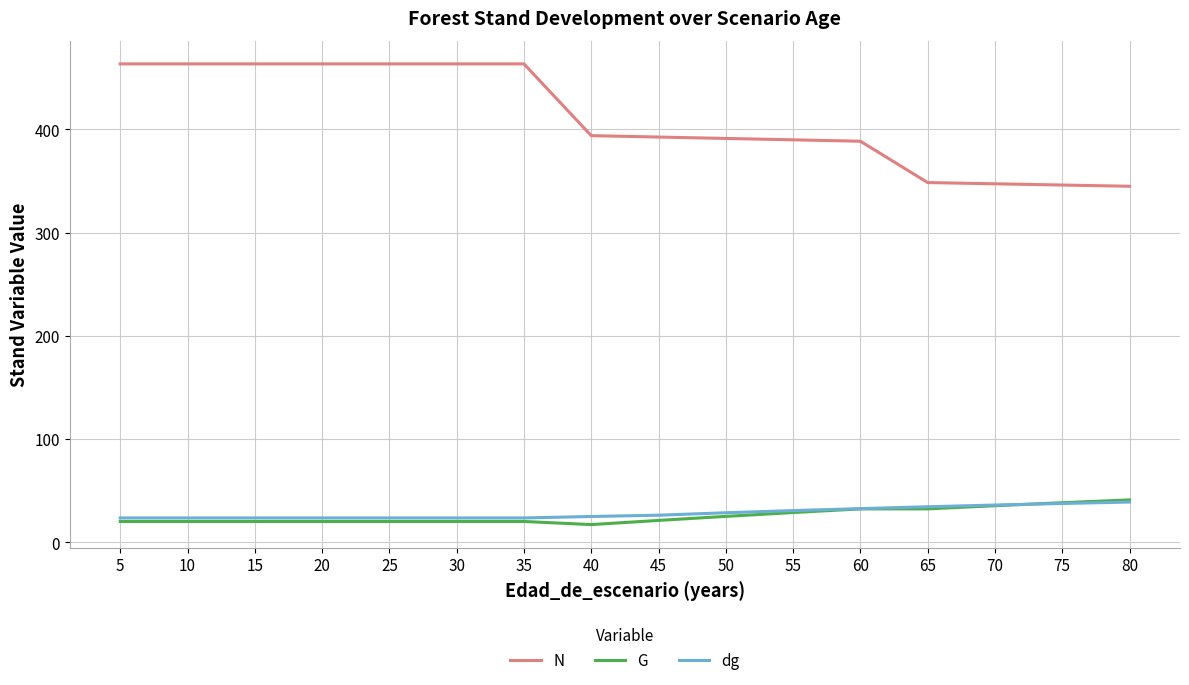

Which series has the largest range (max minus min)?

N